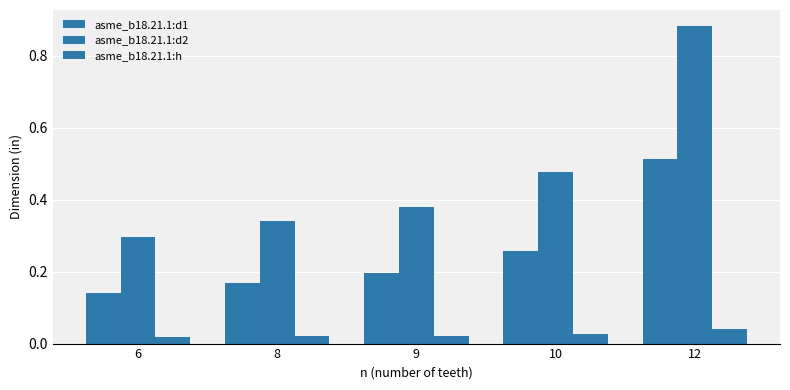

Reading left to right, transcribe all the data shown in this chart.

asme_b18.21.1:d1: 0.1	0.2	0.2	0.3	0.5
asme_b18.21.1:d2: 0.3	0.3	0.4	0.5	0.9
asme_b18.21.1:h: 0.0	0.0	0.0	0.0	0.0